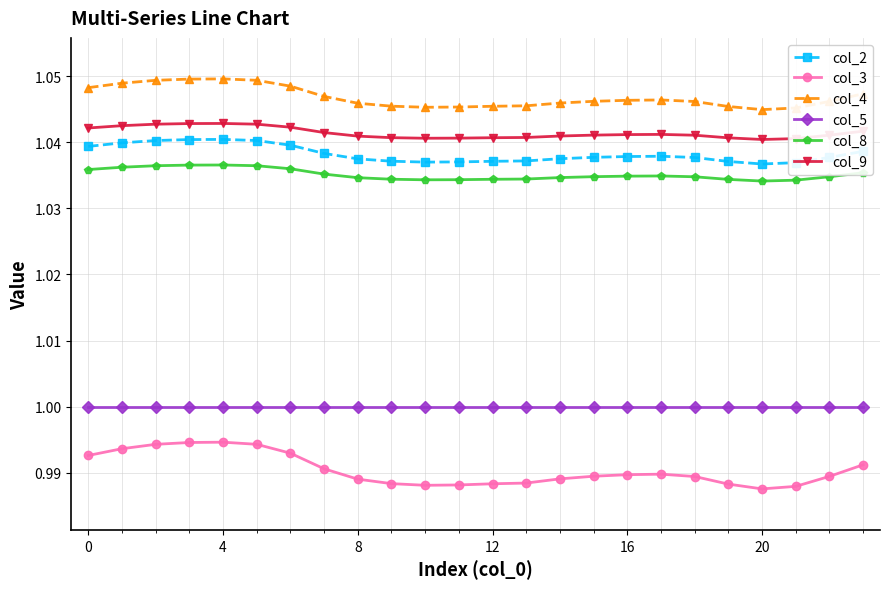

True or false: col_3 and col_8 intersect in this chart.

False